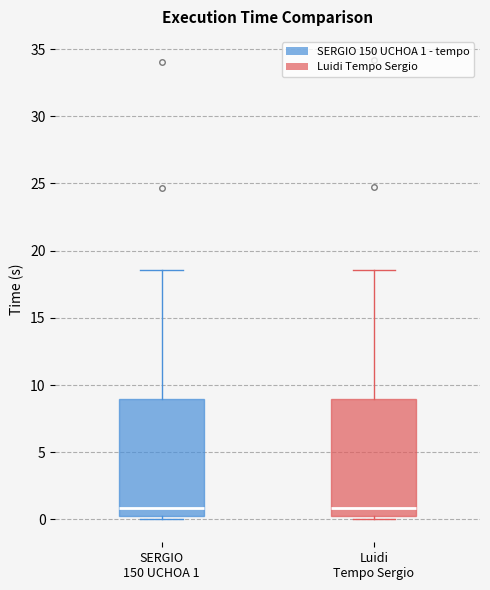

Where does the median line of the box for Luidi Tempo Sergio sit on the y-axis? The values are not printed on the chart, so give them approximately, as read against the axis.

1.0